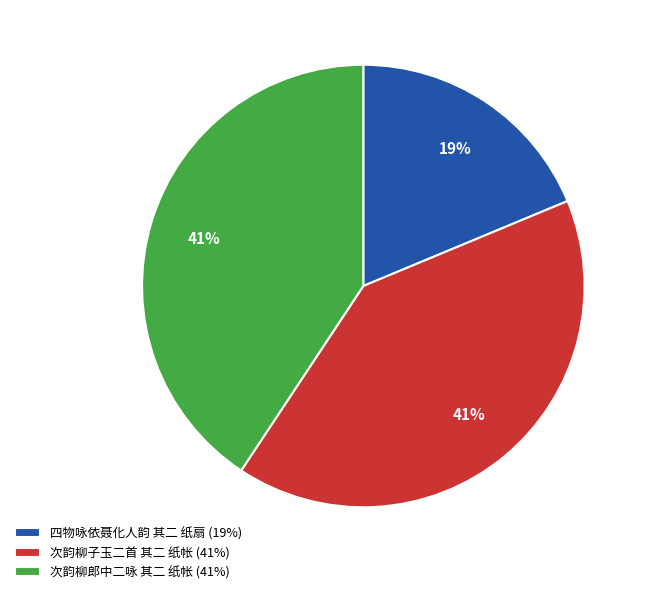

Approximately how many times larger is the value at 次韵柳子玉二首 其二 纸帐 compared to 次韵柳郎中二咏 其二 纸帐?

1.0